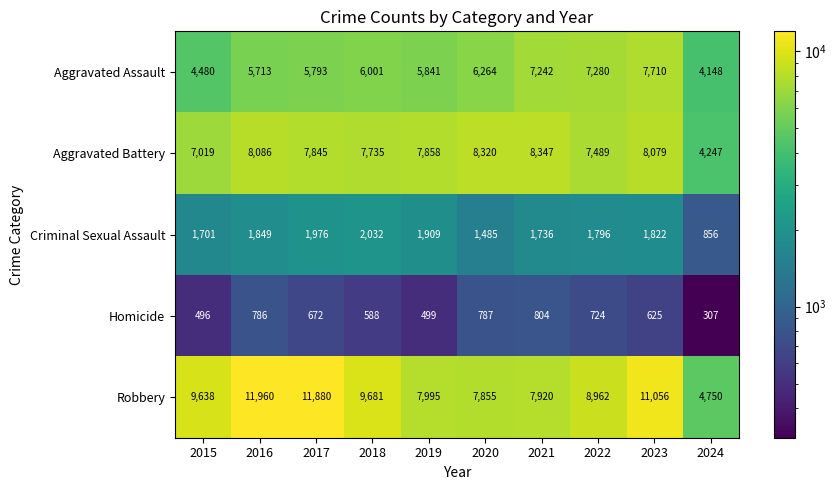

How many categories are shown in the chart?

10